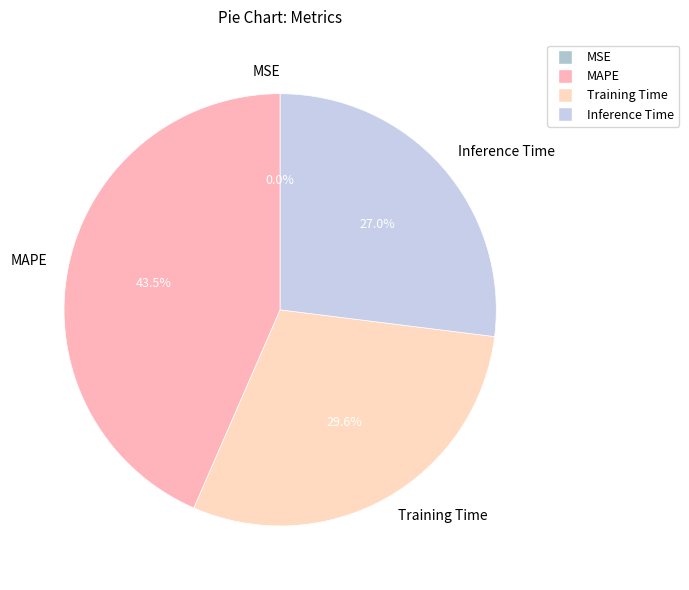

Which slice is the largest?

MAPE